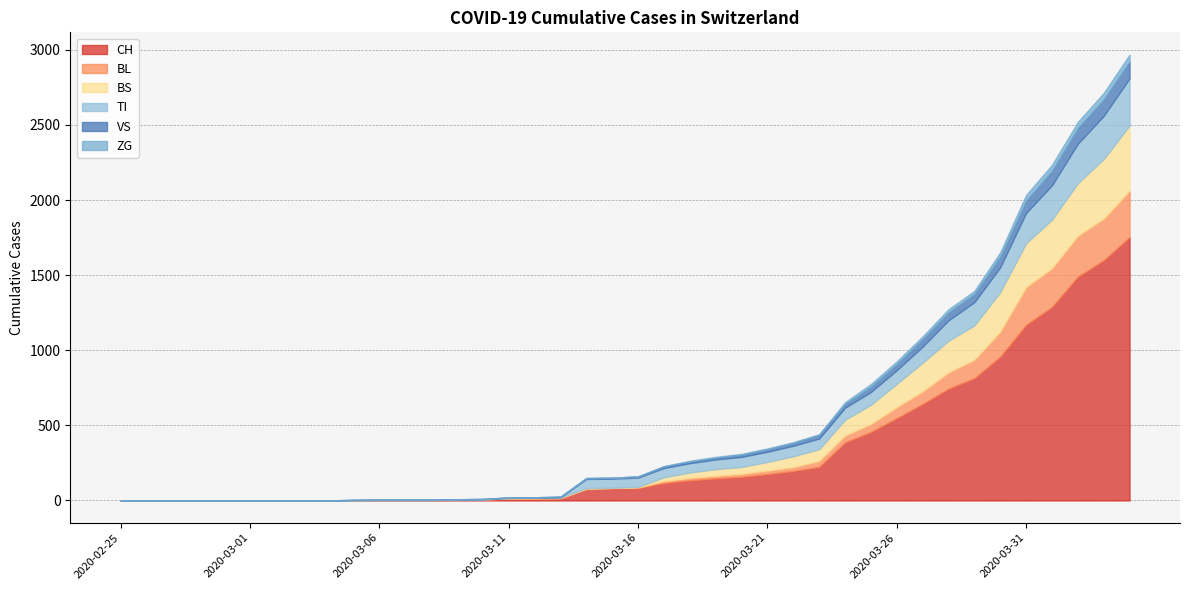

How many data points in CH are less than 82?

20